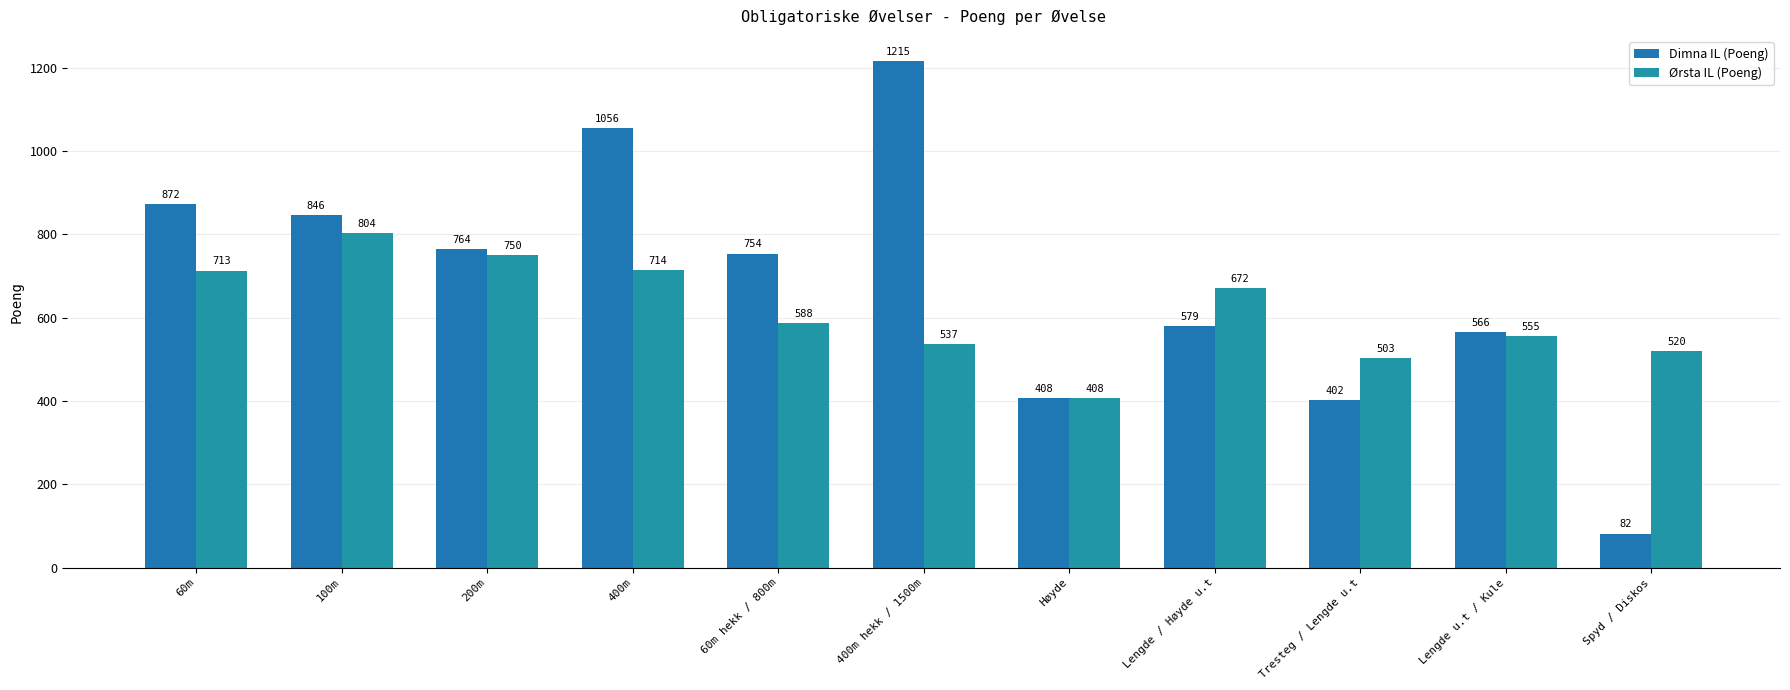

How many bars are there in each group?

2